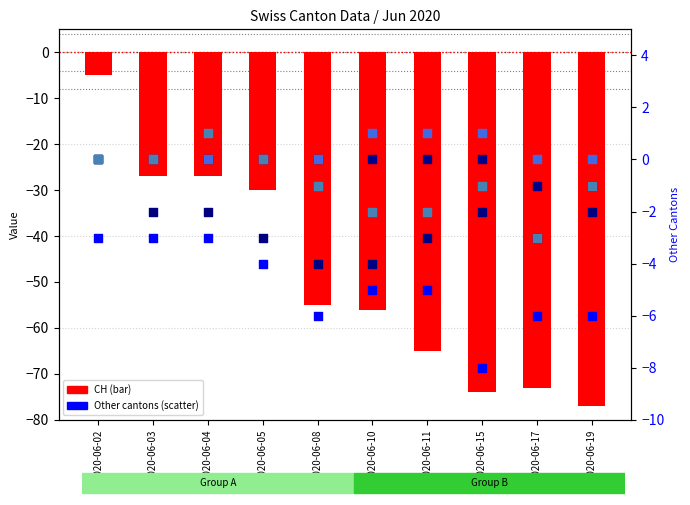

Which series contains the lowest Y value?

CH